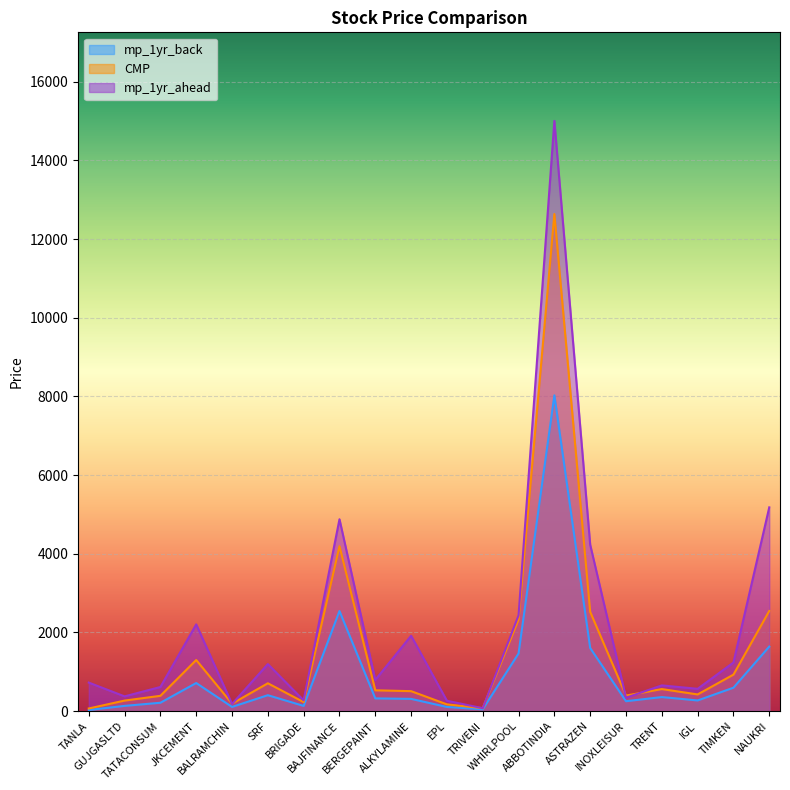

The value of mp_1yr_back at BERGEPAINT is 324.3. True or false?

True